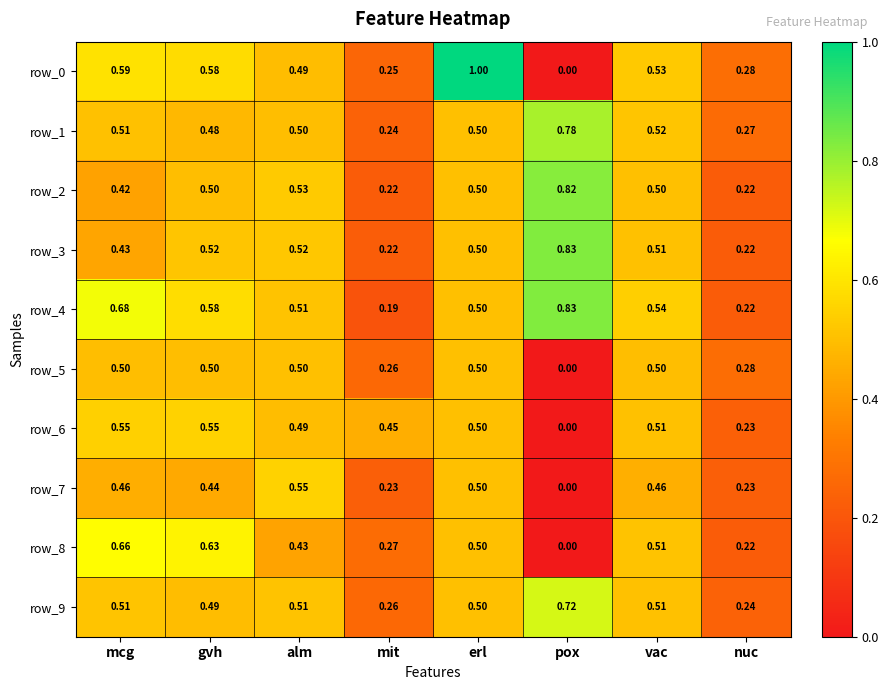

Which label corresponds to the smallest value in the chart?

pox